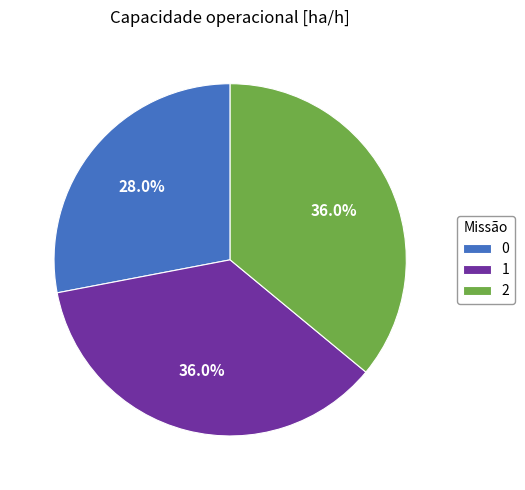

Combined, what portion of the pie is 1 and 0?

64.0%